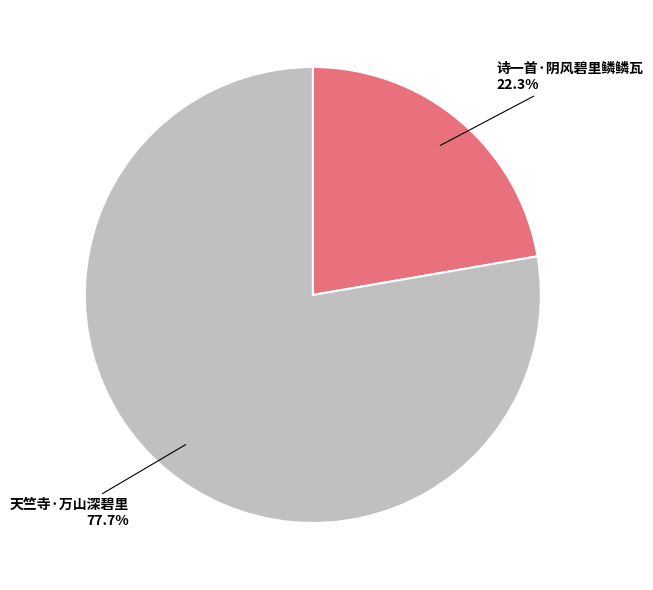

To the nearest percent, what is the combined percentage of 天竺寺·万山深碧里 and 诗一首·阴风碧里鳞鳞瓦?

100%